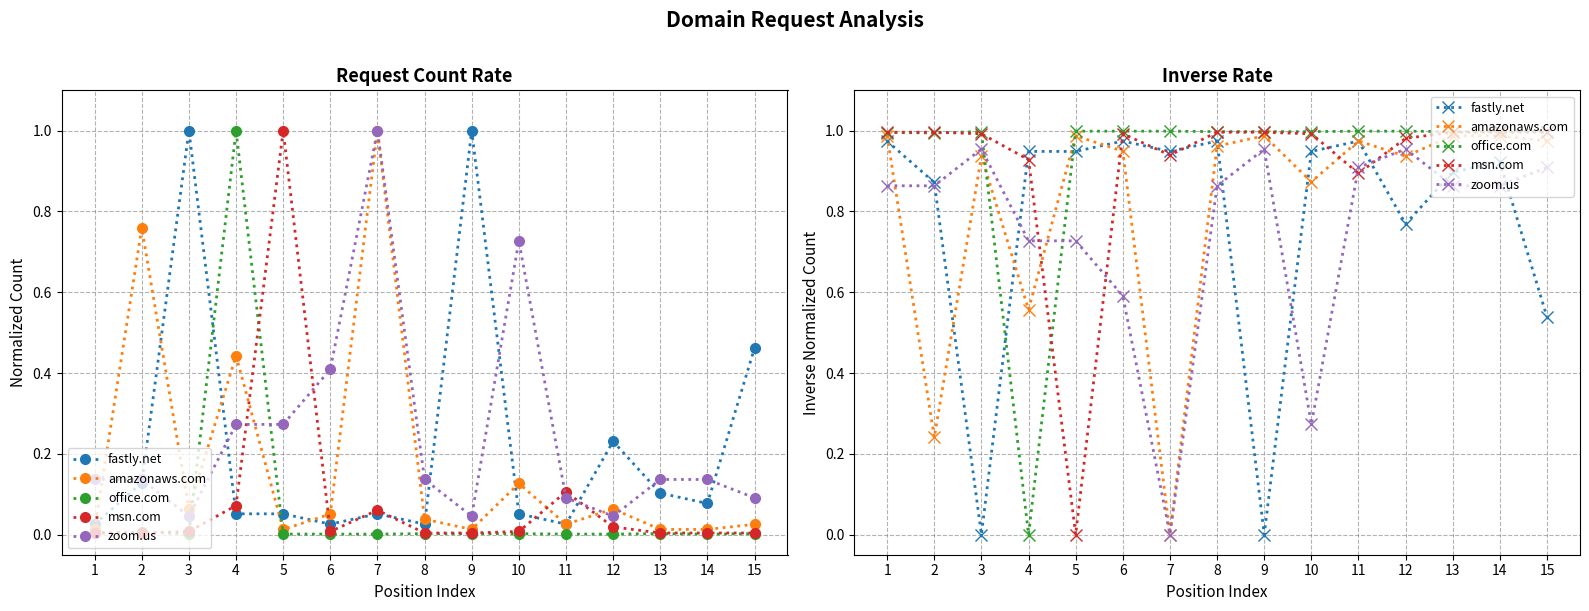

What is the difference between the highest and lowest values at 9?

1.0